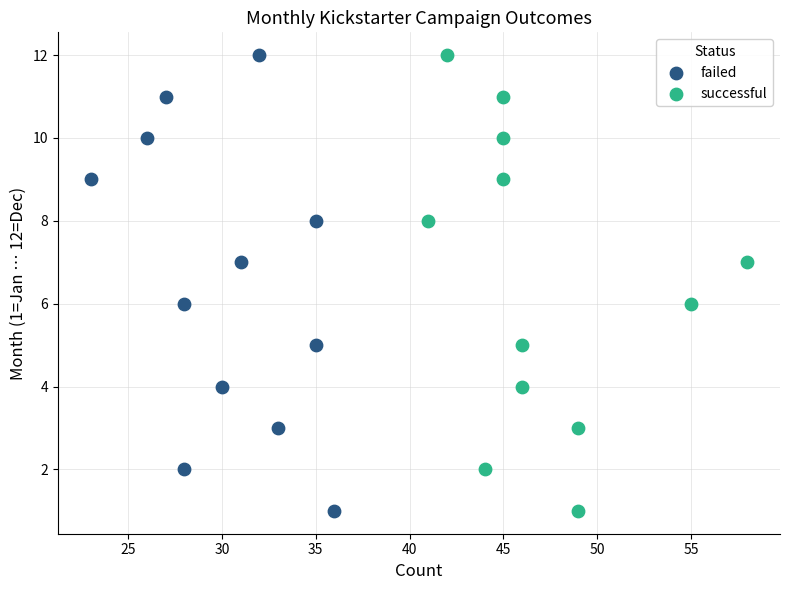

What are all the series names shown in the legend?

failed, successful